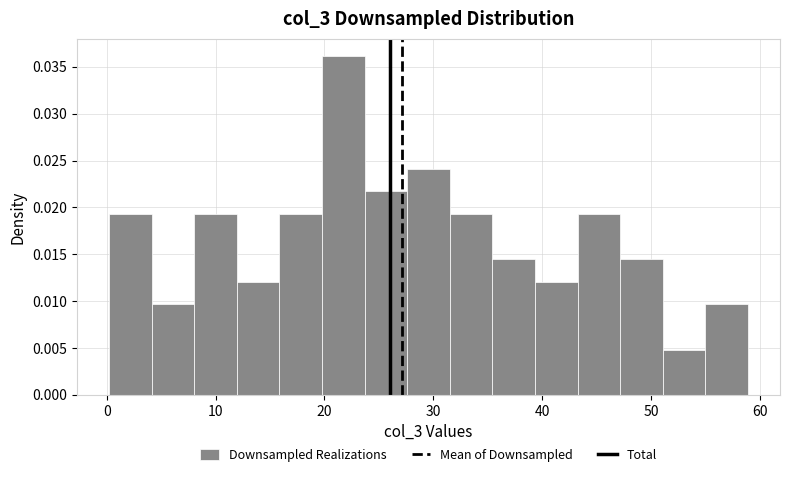

Around what value on the x-axis is the tallest bar? Give the approximate position of its centre, as read against the axis.

22